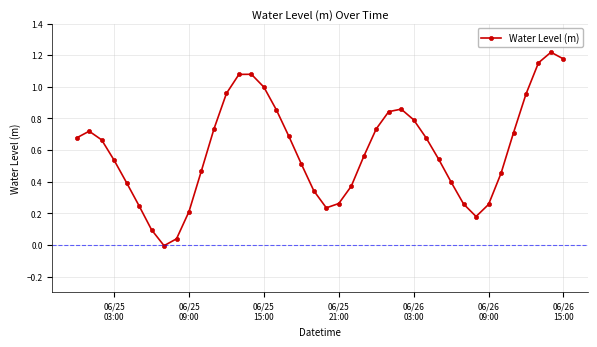

How many points are higher than both their immediate neighbors (excluding endpoints)?

4